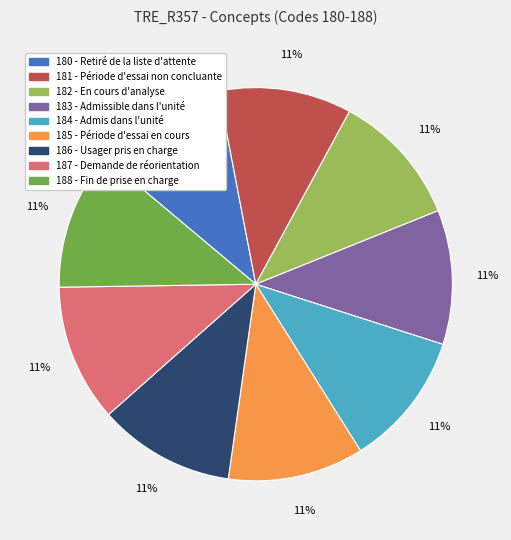

Is there any slice that represents more than half of the pie?

No